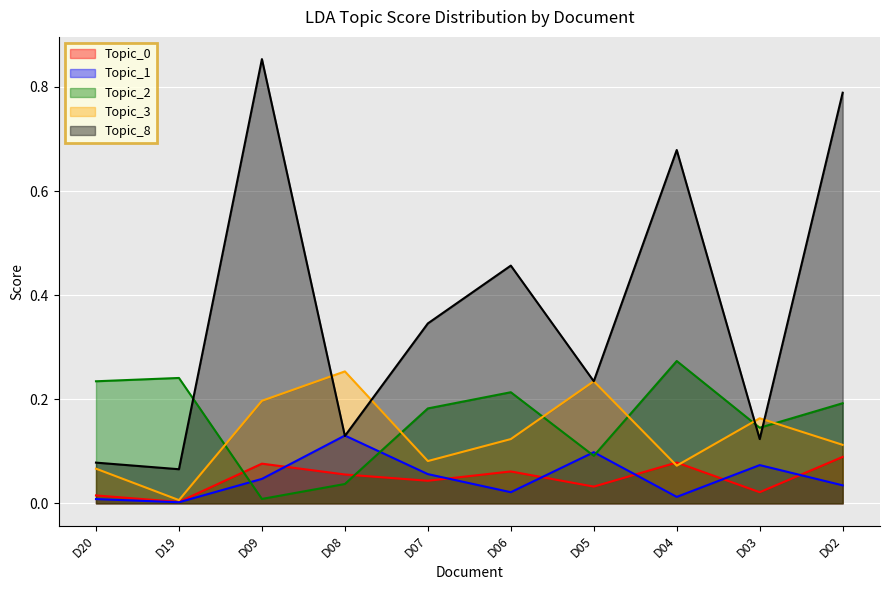

What is the difference between the maximum and minimum values in the 0 series?

0.1